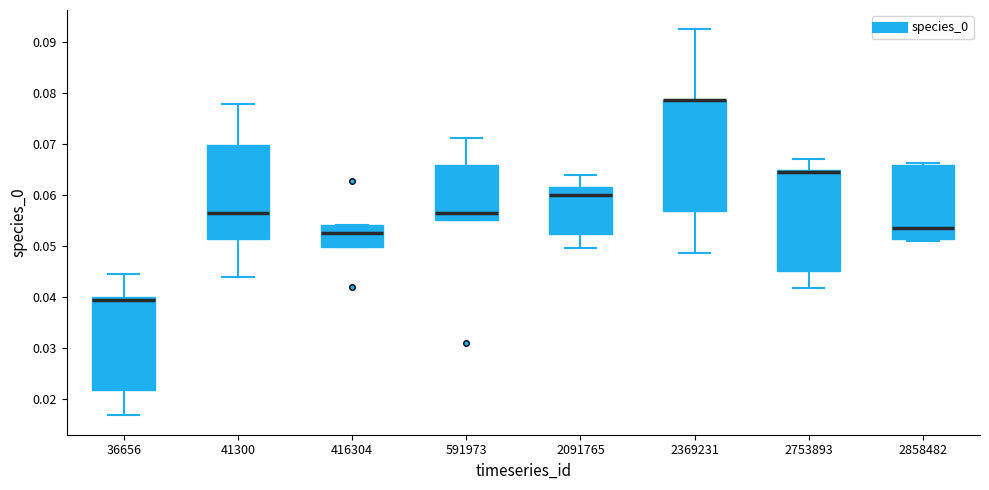

Reading left to right, transcribe this box plot: for each box, give where its median line is, the range the box spans, and where its two whiskers end, as read against the y-axis. The values are not printed on the chart, so give them approximately, as read against the axis.

36656: median 0.039, box 0.022 to 0.040, whiskers 0.017 to 0.044
41300: median 0.056, box 0.051 to 0.070, whiskers 0.044 to 0.078
416304: median 0.053, box 0.050 to 0.054, whiskers 0.050 to 0.054
591973: median 0.057, box 0.055 to 0.066, whiskers 0.055 to 0.071
2091765: median 0.060, box 0.052 to 0.062, whiskers 0.050 to 0.064
2369231: median 0.078 (drawn on the box's upper edge), box 0.057 to 0.079, whiskers 0.049 to 0.092
2753893: median 0.065 (just below the box's upper edge), box 0.045 to 0.065, whiskers 0.042 to 0.067
2858482: median 0.054, box 0.051 to 0.066, whiskers 0.051 (just below the box's lower edge) to 0.066 (just above the box's upper edge)